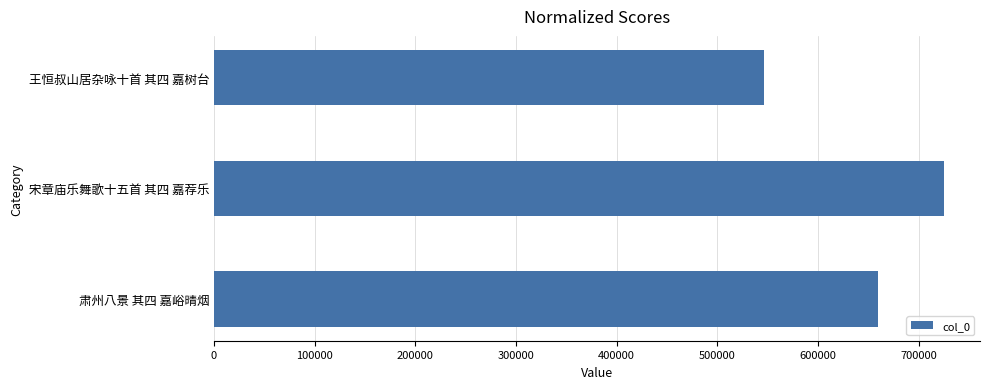

Read the value at 王恒叔山居杂咏十首 其四 嘉树台, to the nearest 100.

546100